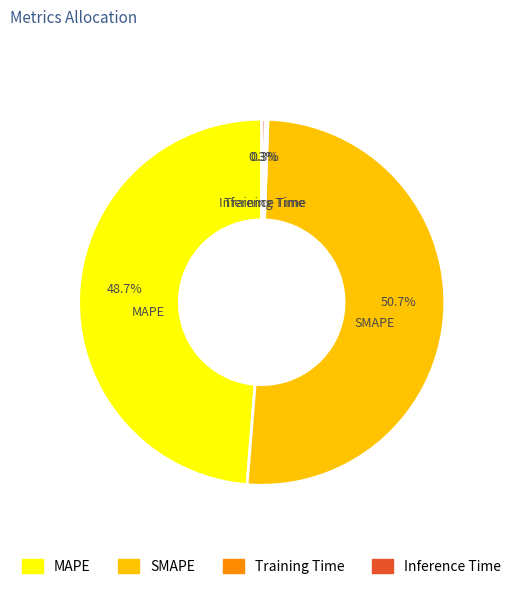

True or false: MAPE accounts for 49% of the total.

True